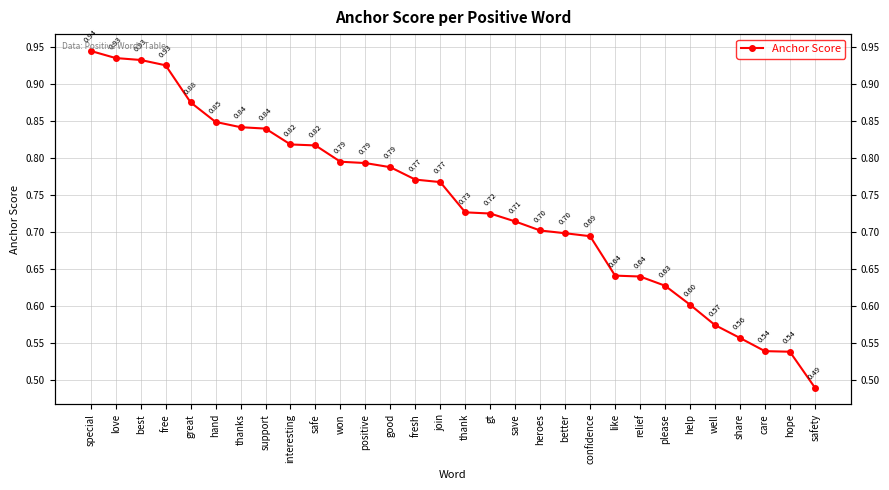

What is the difference between the second highest and minimum values?

0.4